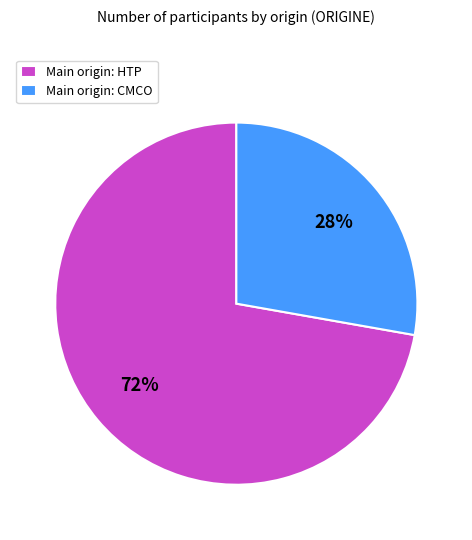

Combined, do Main origin: CMCO and Main origin: HTP account for over 50%?

Yes